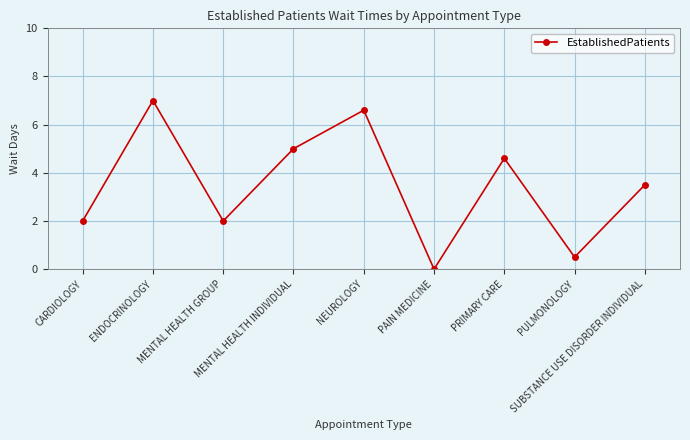

What is the greatest value displayed?

7.0